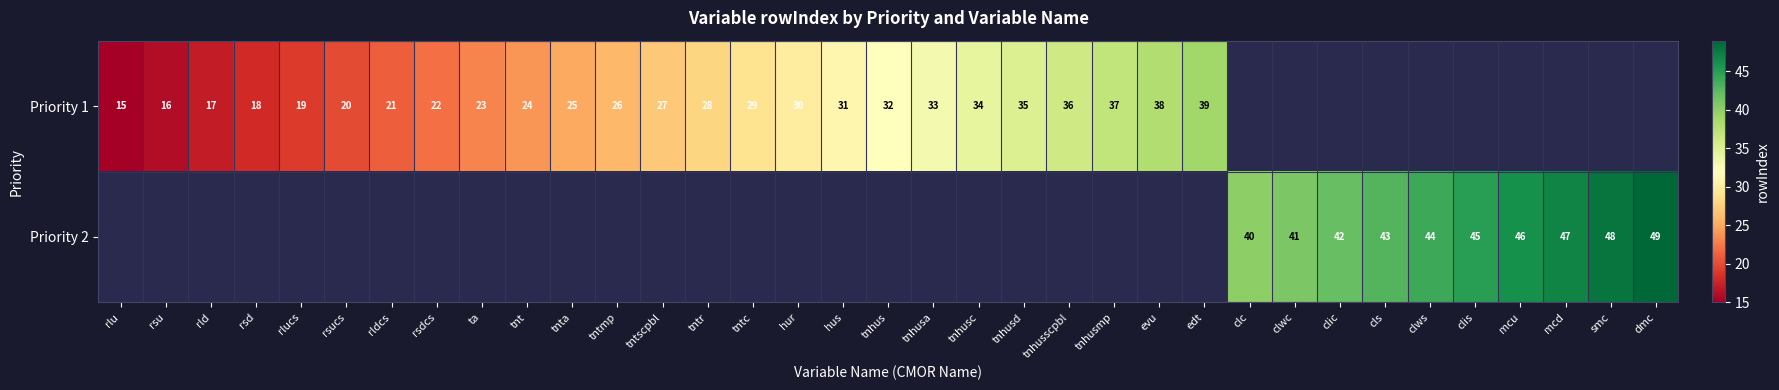

The Priority 2 series shows 40 at clc. True or false?

True